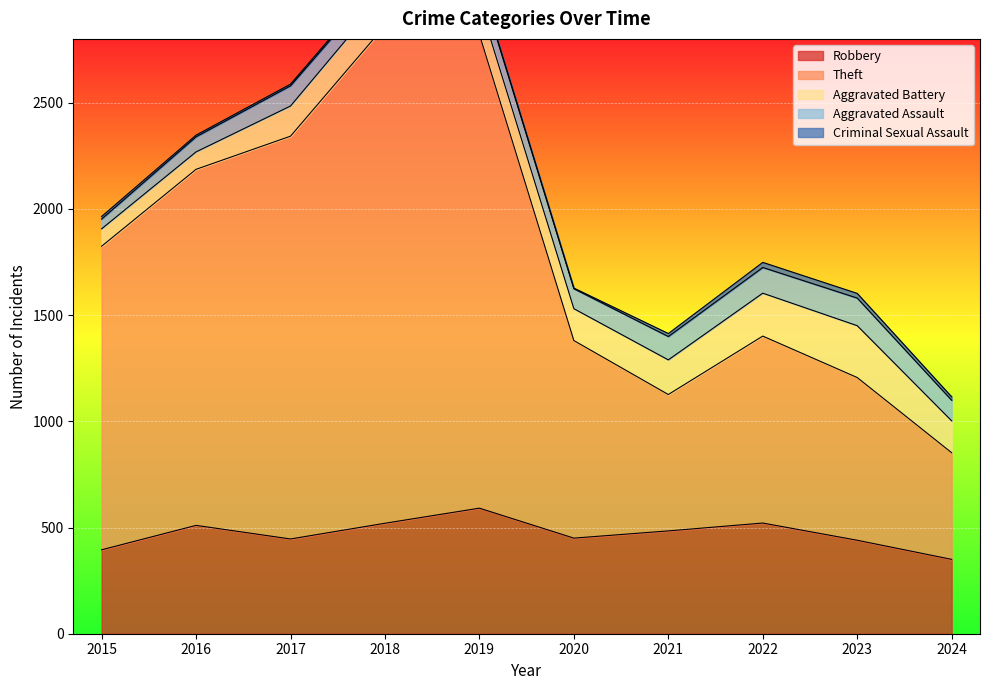

Rank the categories by Robbery value from highest to lowest.

2019, 2022, 2018, 2016, 2021, 2020, 2017, 2023, 2015, 2024